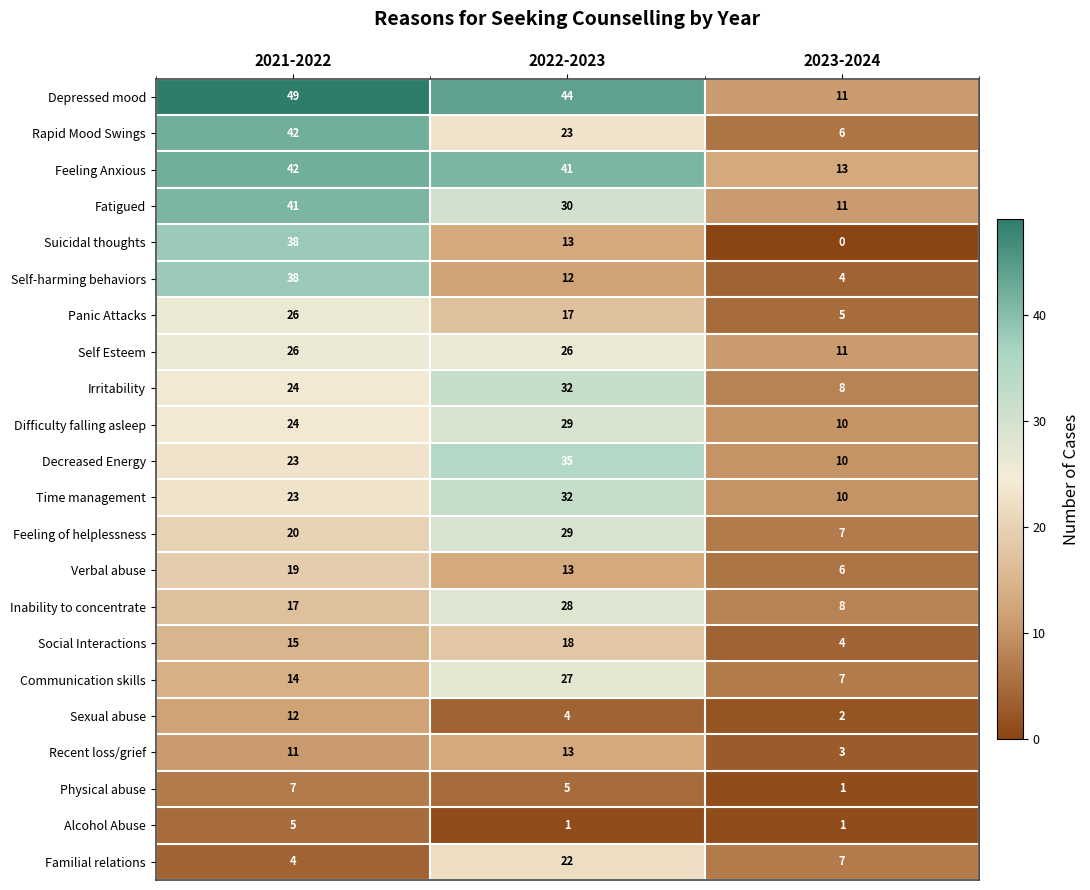

What is the difference between the second highest and minimum values in the Familial relations series?

3